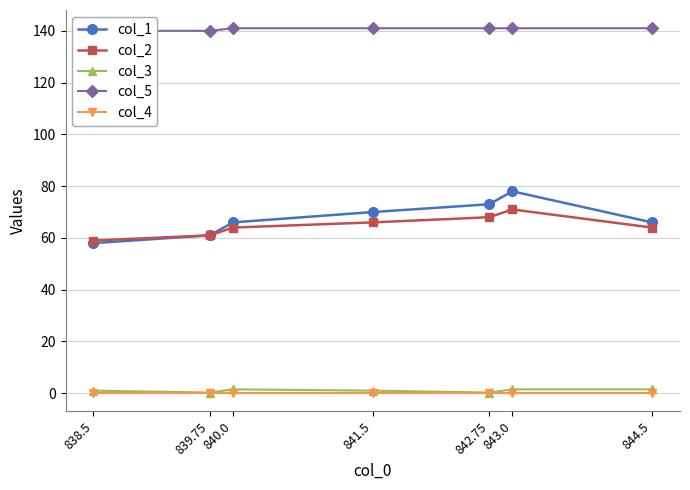

True or false: col_2 and col_3 cross at least once.

False